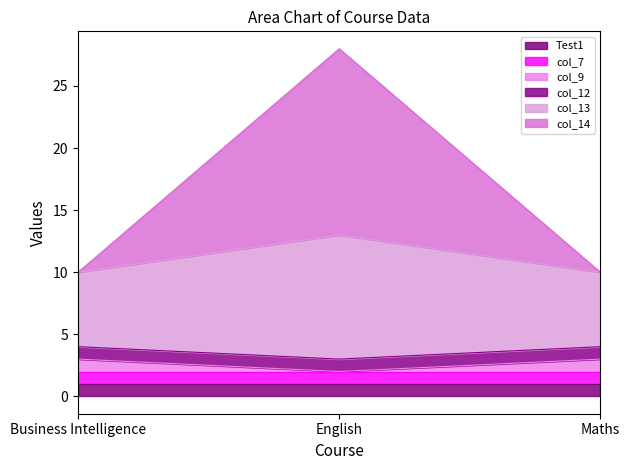

At how many categories does at least one series exceed 10?

1